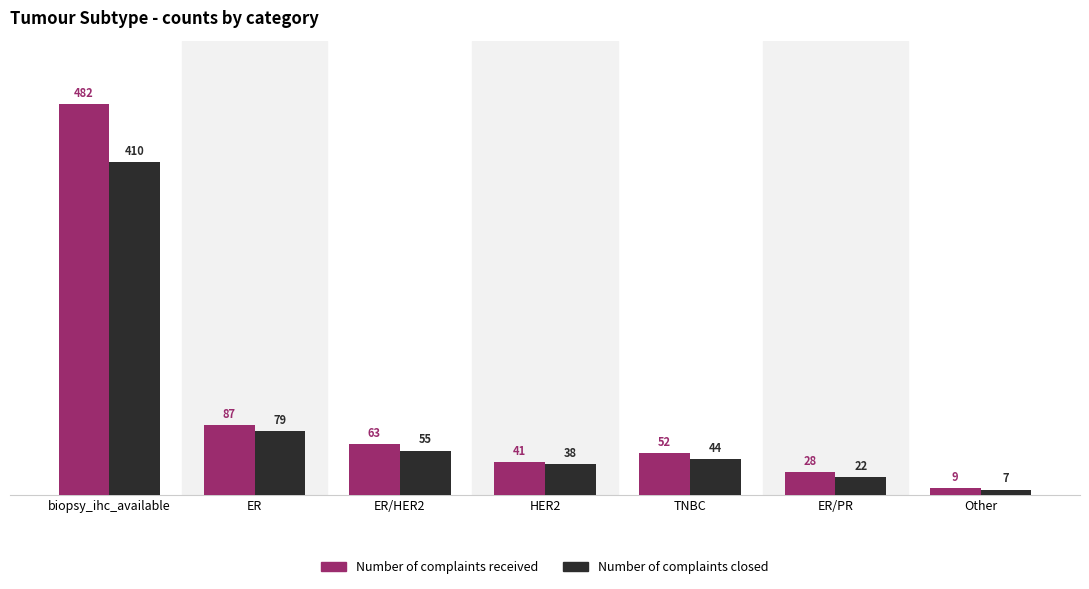

Does the chart contain any negative values?

No